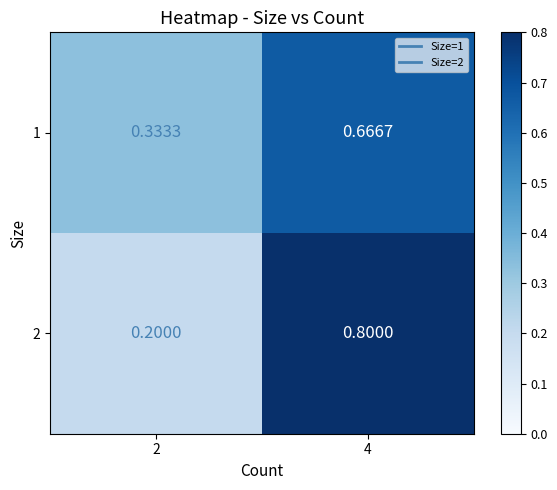

Is the value of 2 at 2 greater than the value of 1 at 2?

No